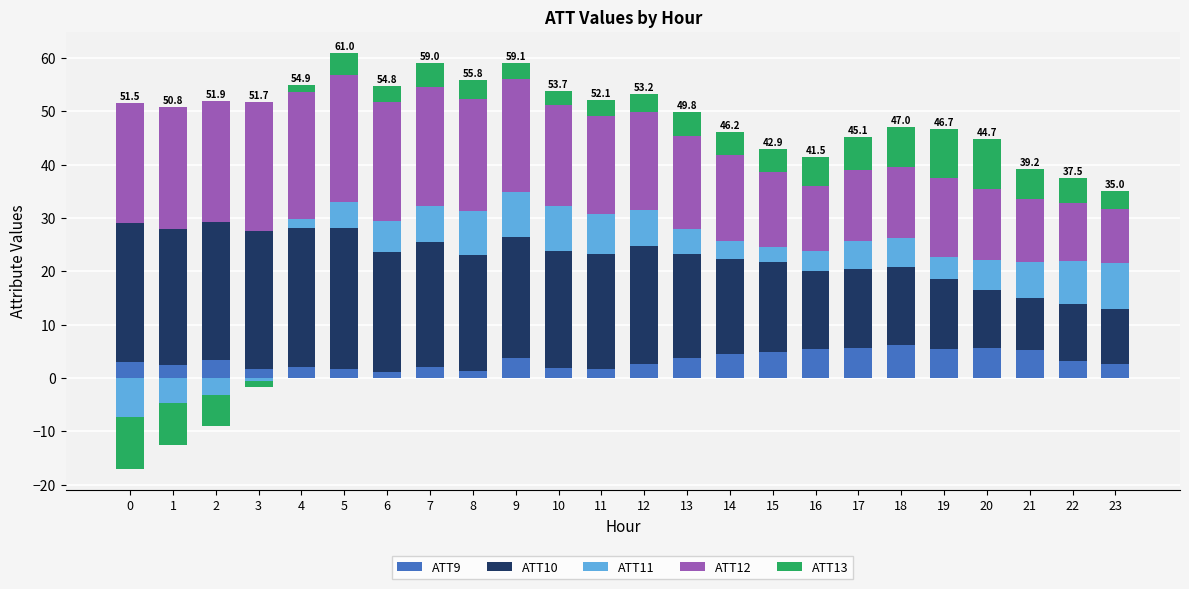

How many data points in ATT10 are less than 21?

11